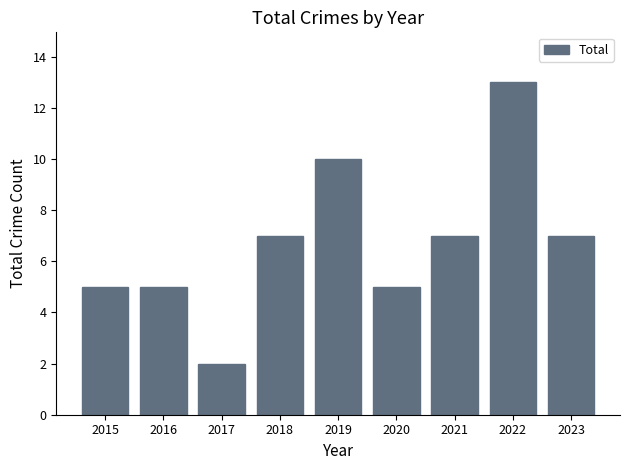

How many data points are less than 7?

4